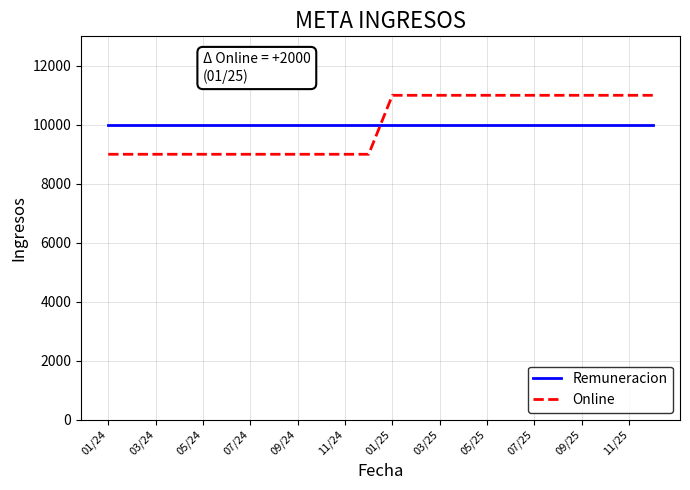

What is the lowest value of the Remuneracion series?

10000